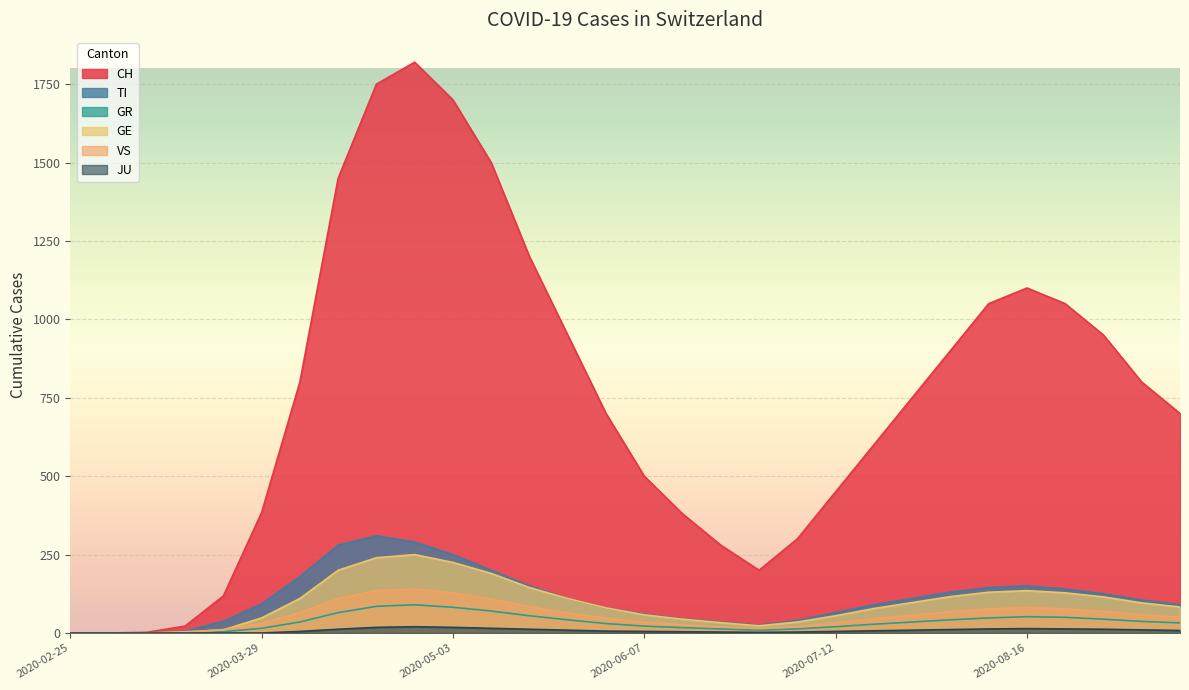

Is the value of VS at 2020-09-13 greater than the value of GE at 2020-08-09?

No